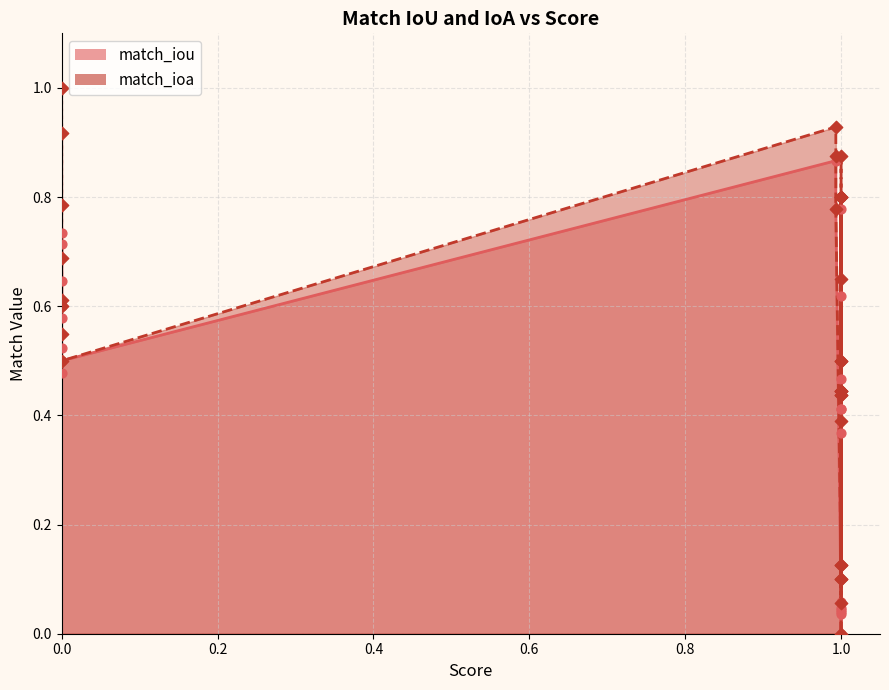

Which series has the largest total across all categories?

match_ioa